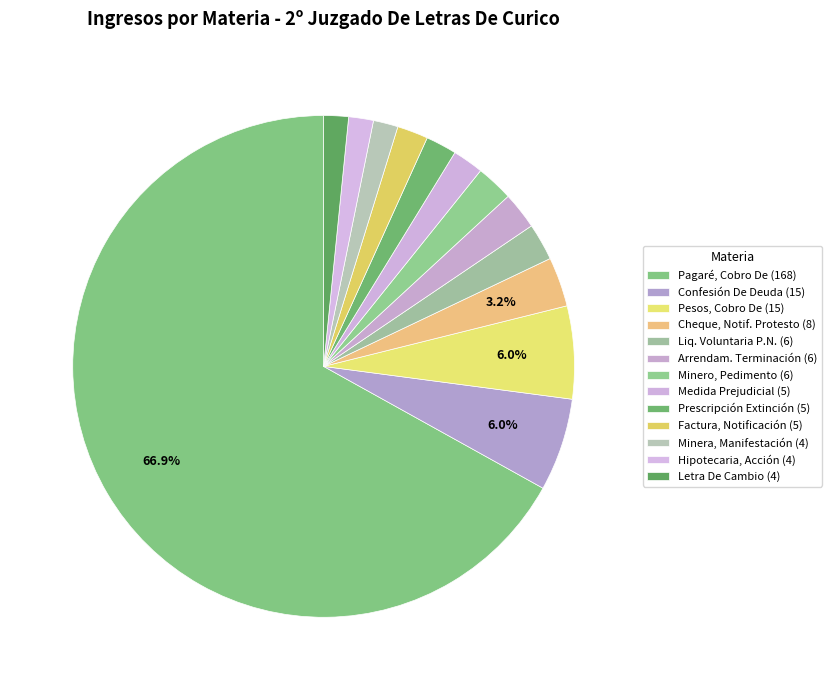

How many segments does this pie chart have?

13